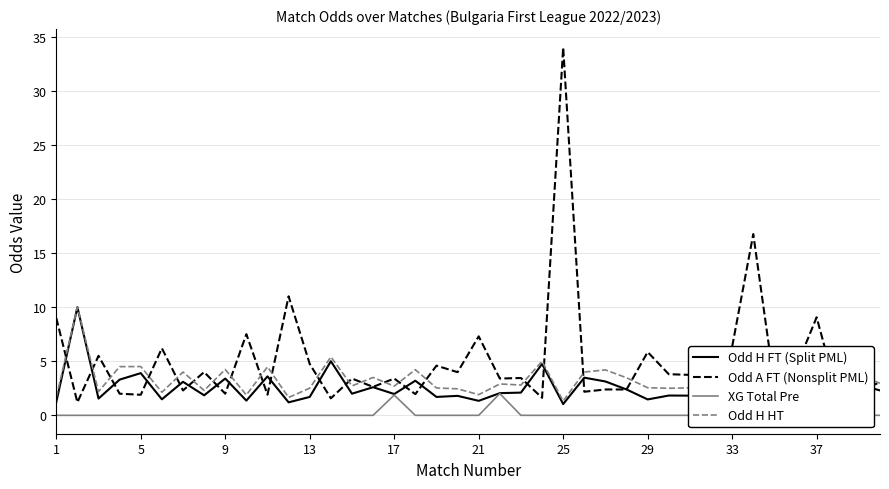

True or false: Odd A FT (Nonsplit PML) has a value of 34.0 at 25.

True